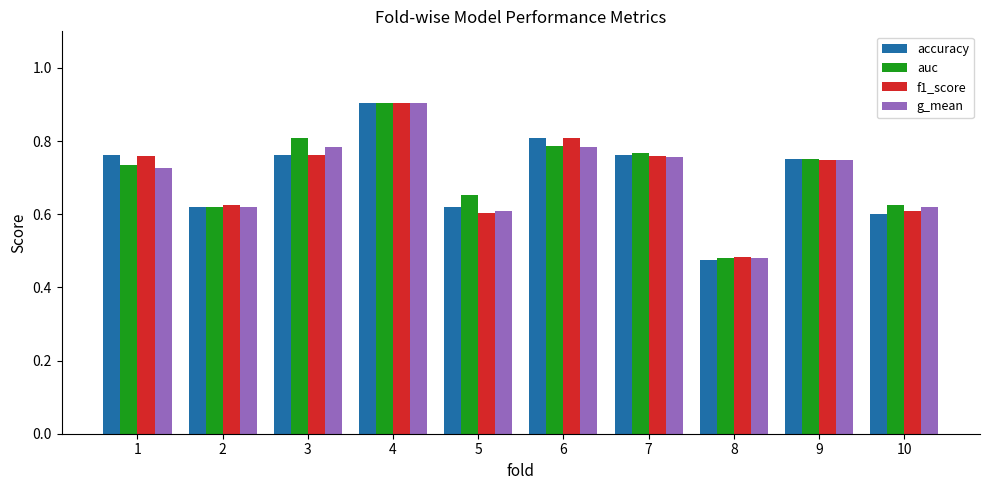

True or false: accuracy has a value of 0.8 at 9.

True